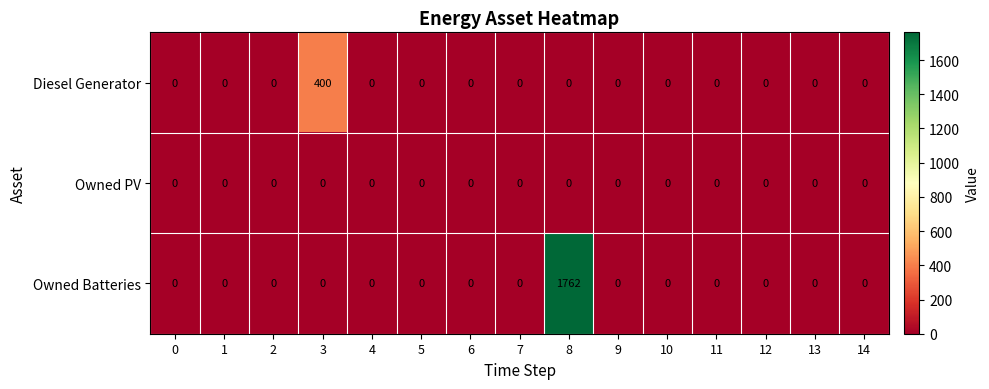

At which category is the sum across all series the highest?

8